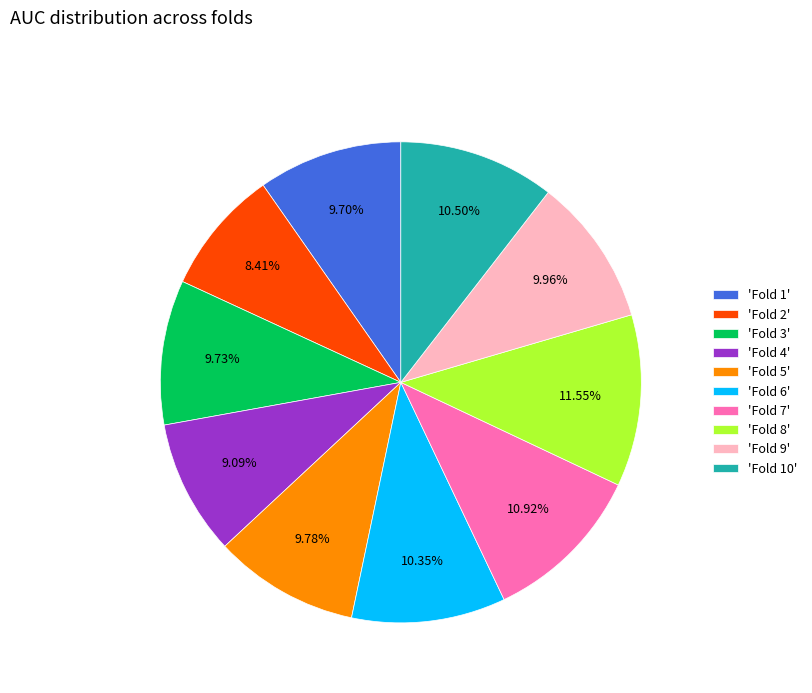

Which has a higher value, 'Fold 8' or 'Fold 2'?

'Fold 8'